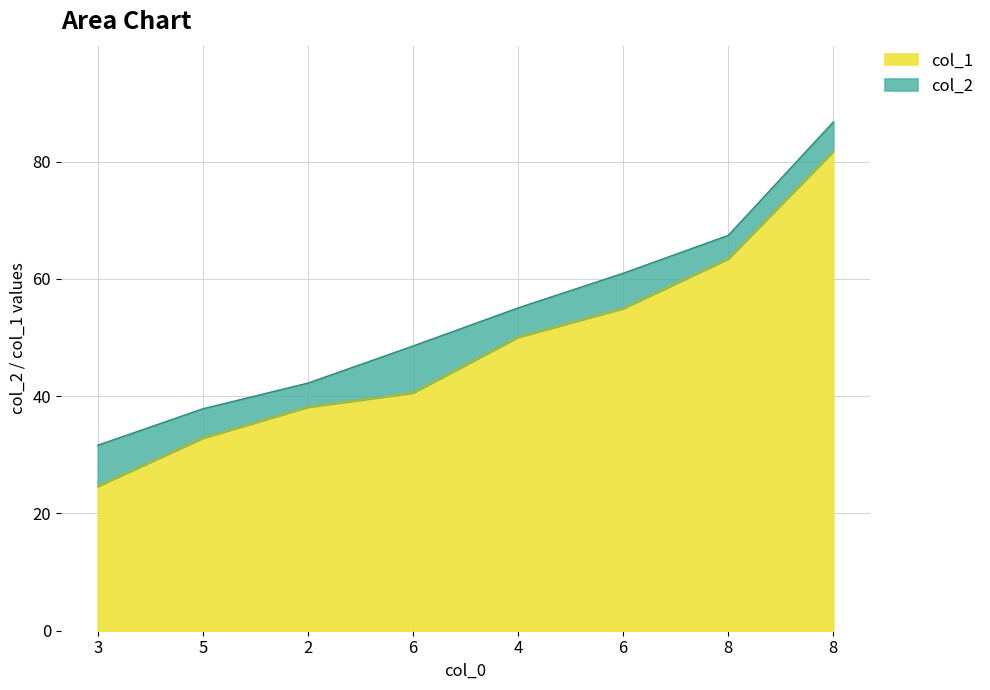

What is the total value across all series at 6?

89.1